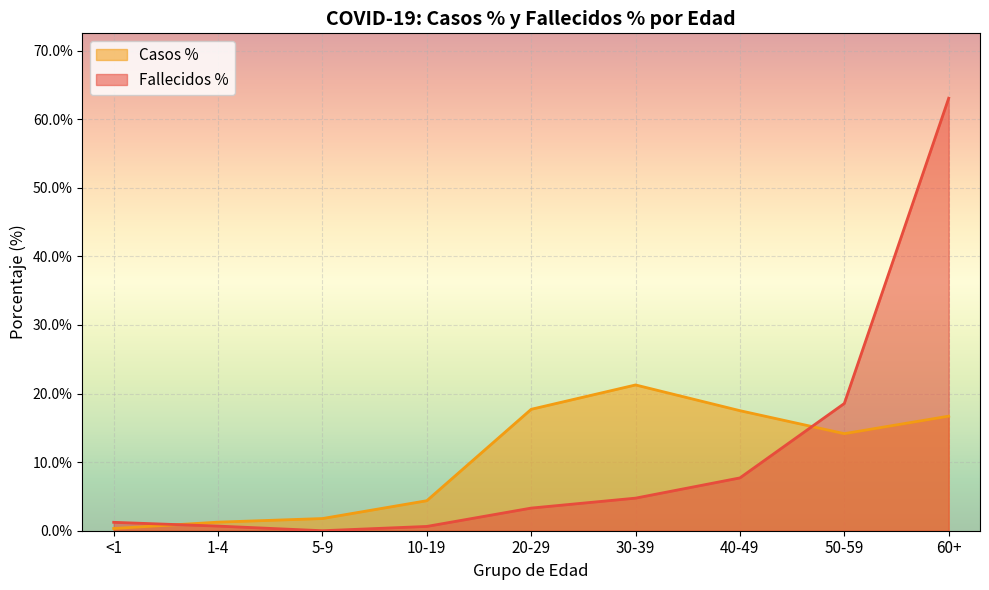

What is the label of the 16th point from the right?

5-9